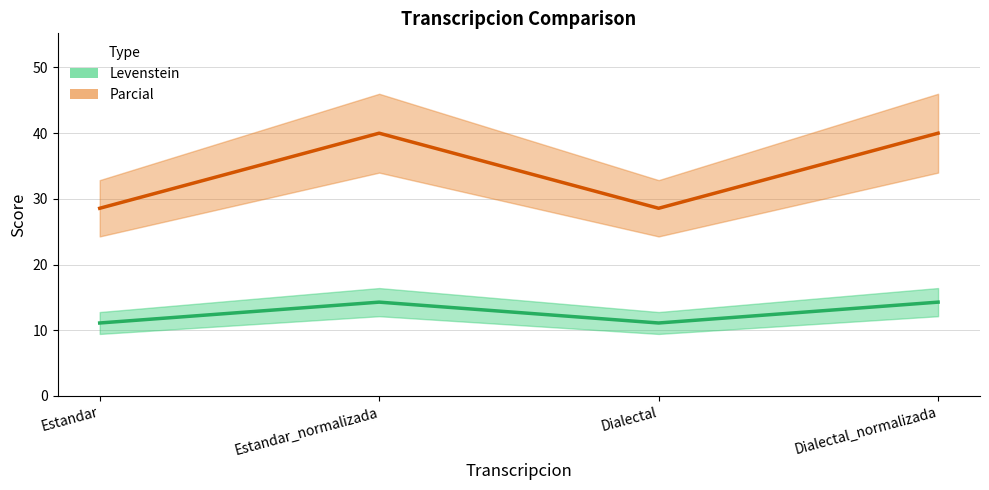

At which category is the sum across all series the highest?

Estandar_normalizada